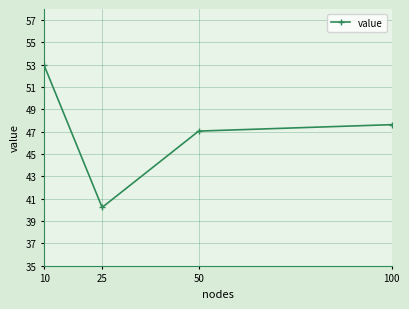

Where does the data first go above 47?

10